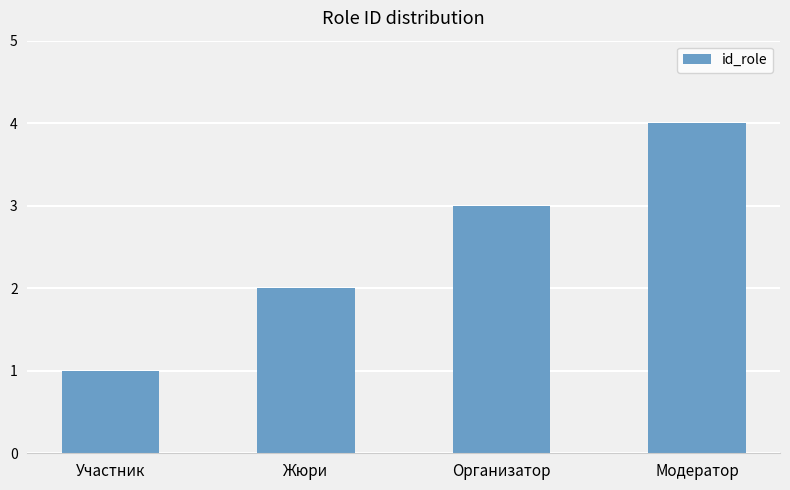

List the labels in order of value, smallest first.

Участник, Жюри, Организатор, Модератор